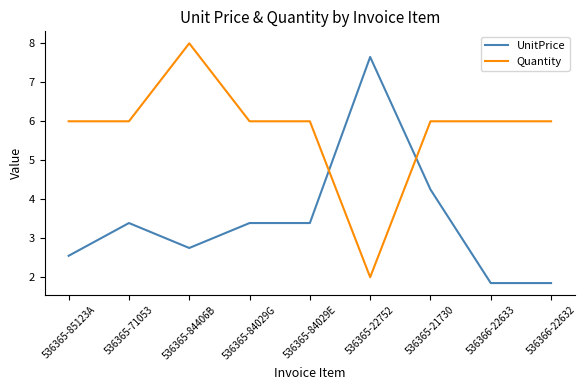

The value of UnitPrice at 536365-71053 is 4.7. True or false?

False